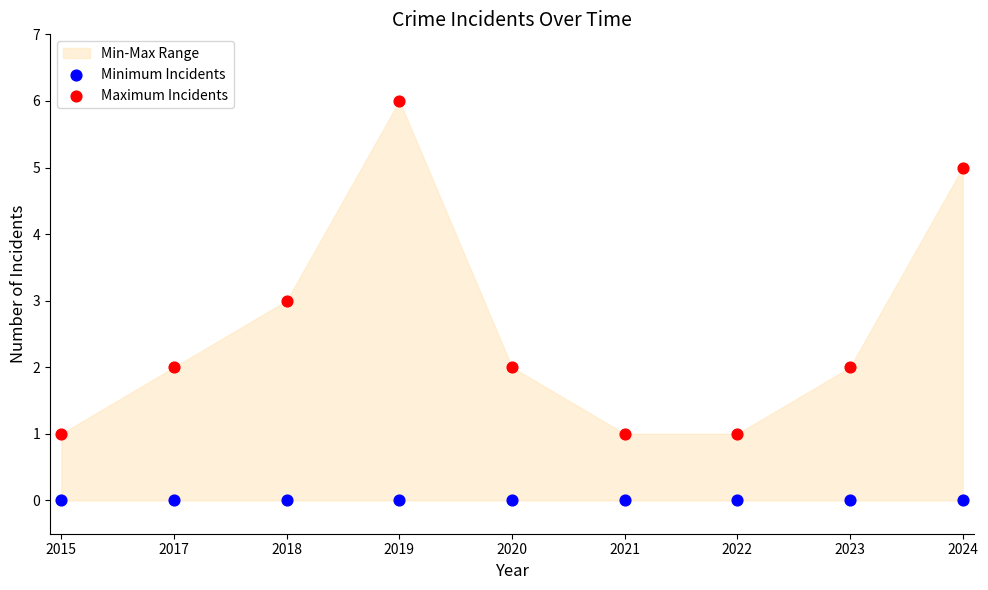

Which series contains the lowest Y value?

Minimum Incidents